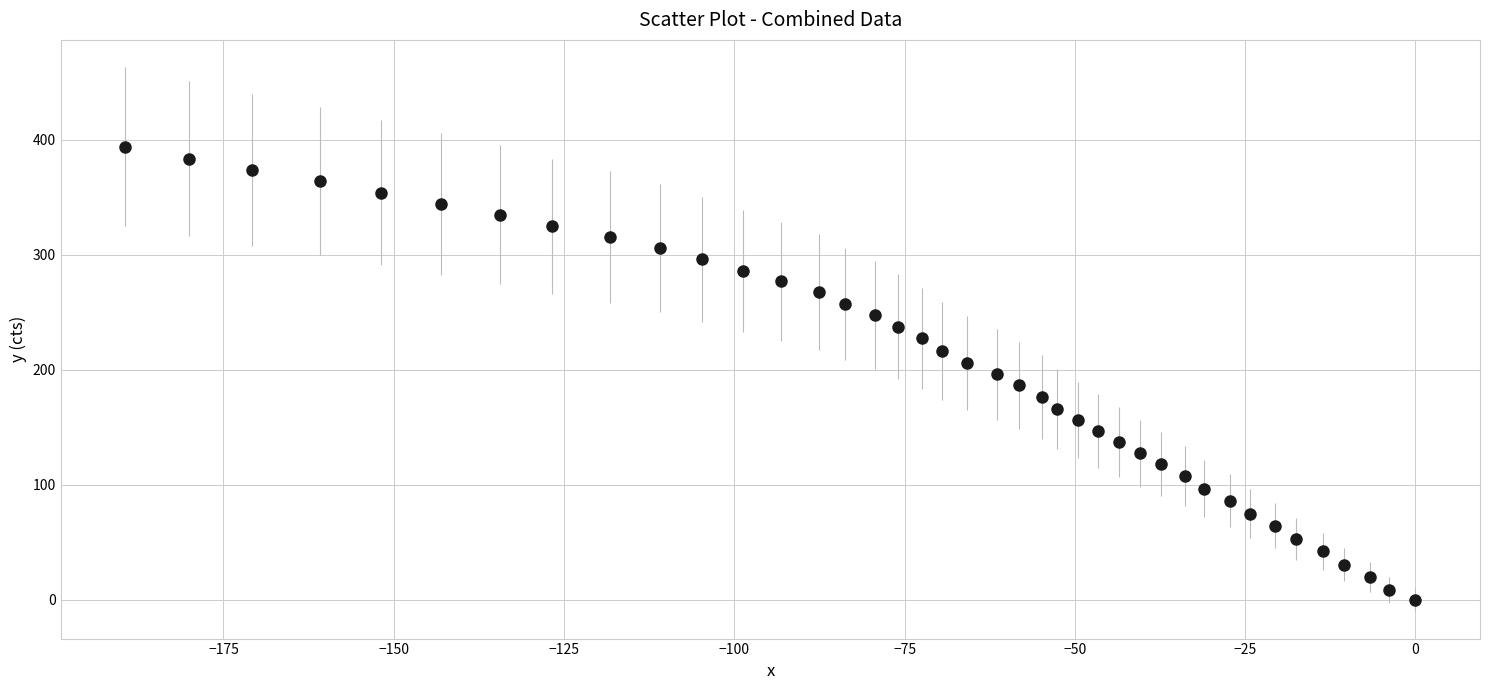

What is the range of Y values (max minus min)?

393.9